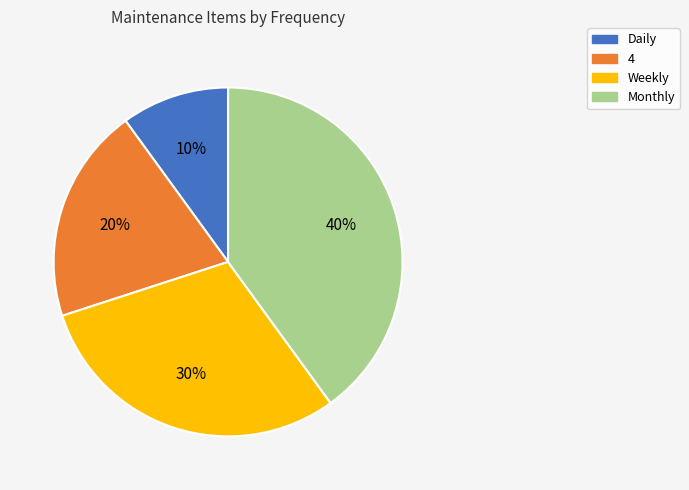

Is it true that Weekly is 30% of the pie?

True